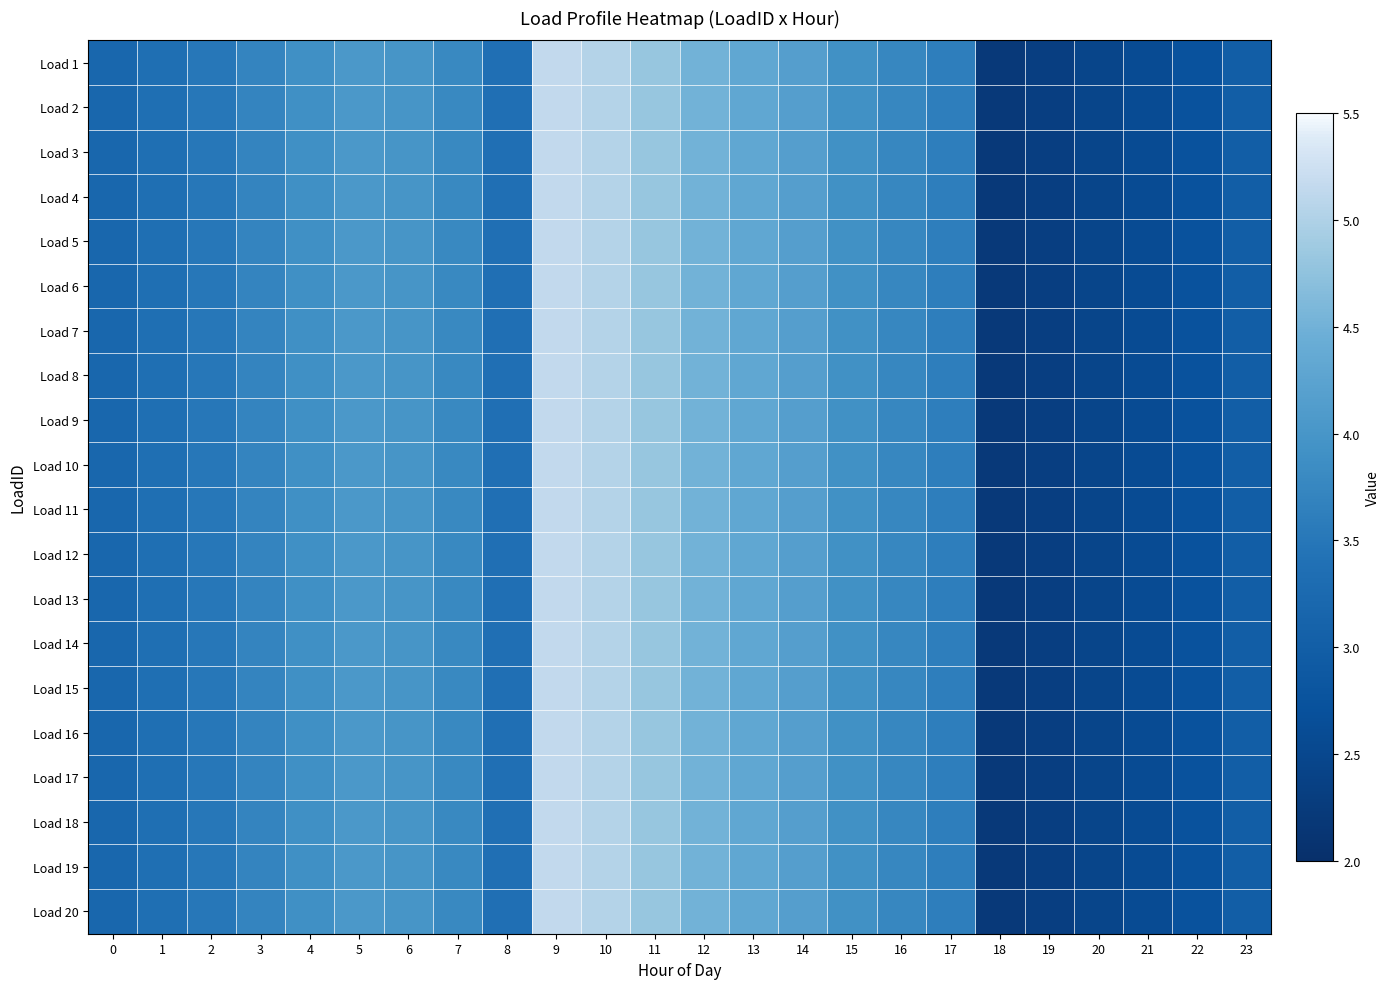

What is the total value across all series at 19?

46.5